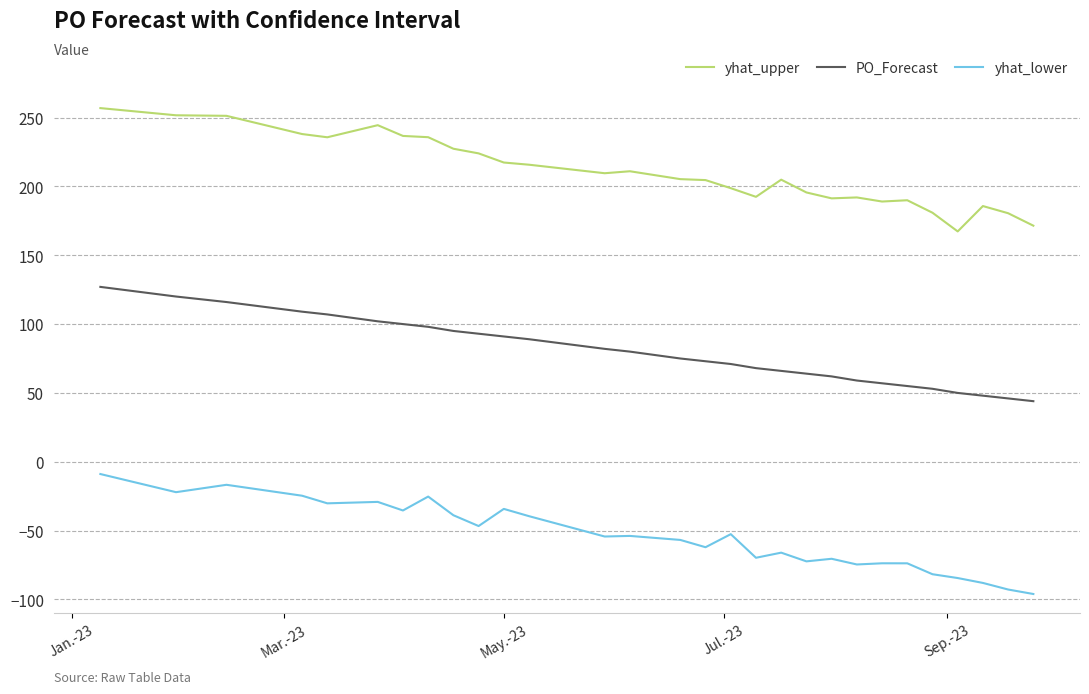

True or false: yhat_lower and PO_Forecast cross at least once.

False